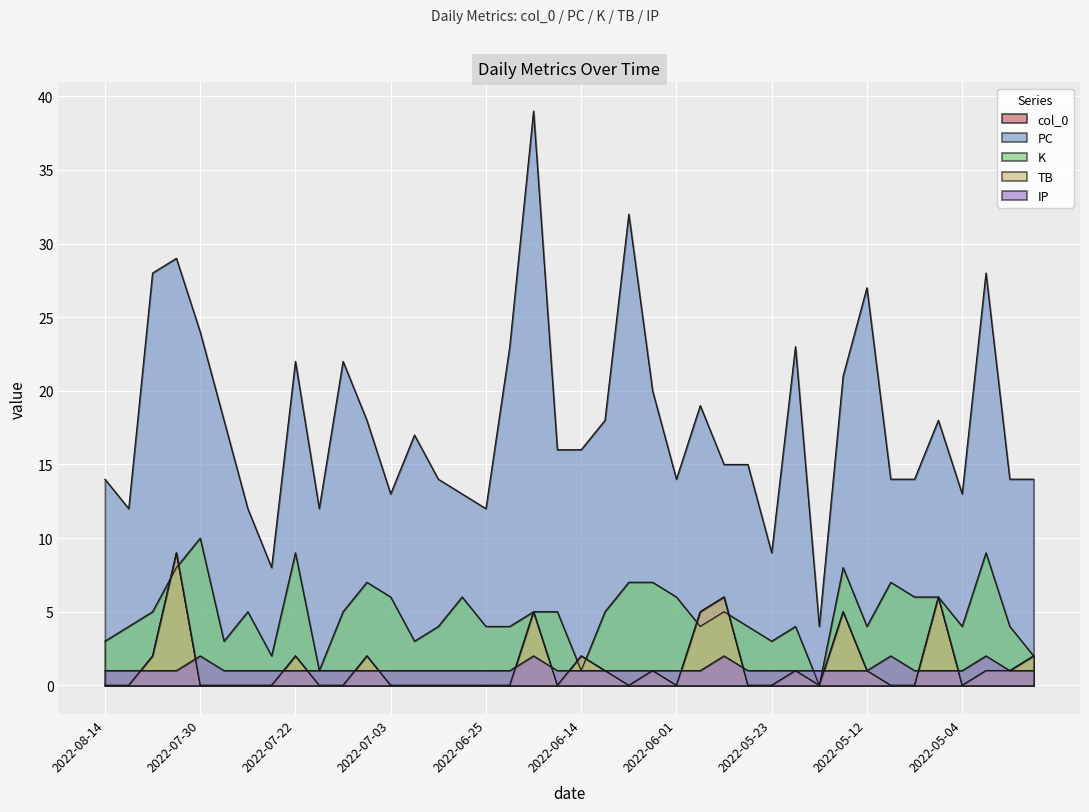

Count the K values in the range 4 to 6.

22